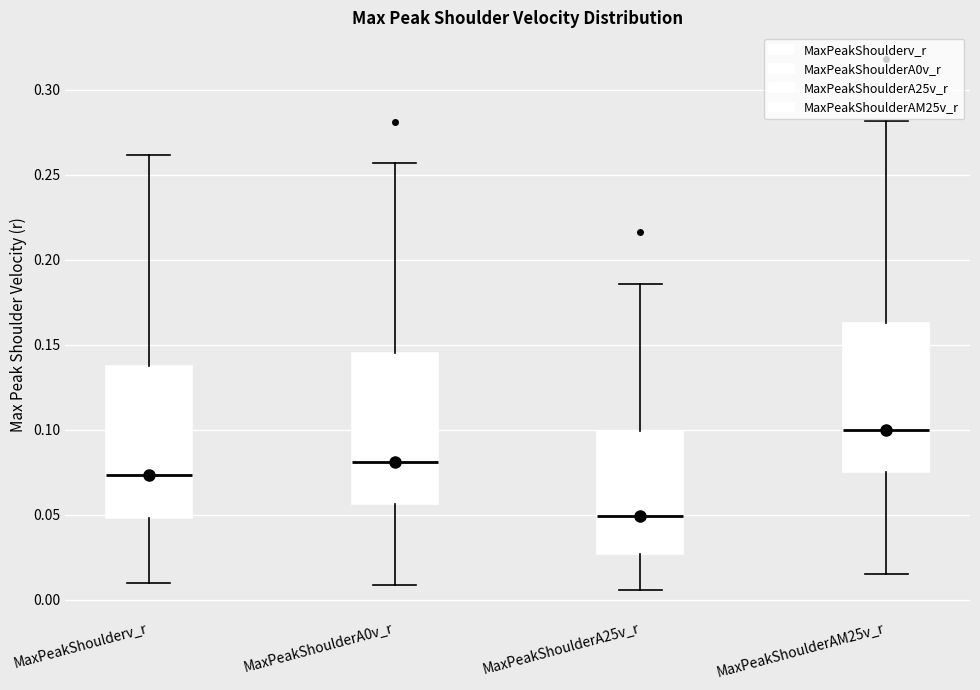

Reading left to right, transcribe this box plot: for each box, give where its median line is, the range the box spans, and where its two whiskers end, as read against the y-axis. The values are not printed on the chart, so give them approximately, as read against the axis.

MaxPeakShoulderv_r: median 0.075, box 0.050 to 0.135, whiskers 0.010 to 0.260
MaxPeakShoulderA0v_r: median 0.080, box 0.055 to 0.145, whiskers 0.010 to 0.255
MaxPeakShoulderA25v_r: median 0.050, box 0.025 to 0.100, whiskers 0.005 to 0.185
MaxPeakShoulderAM25v_r: median 0.100, box 0.075 to 0.165, whiskers 0.015 to 0.280